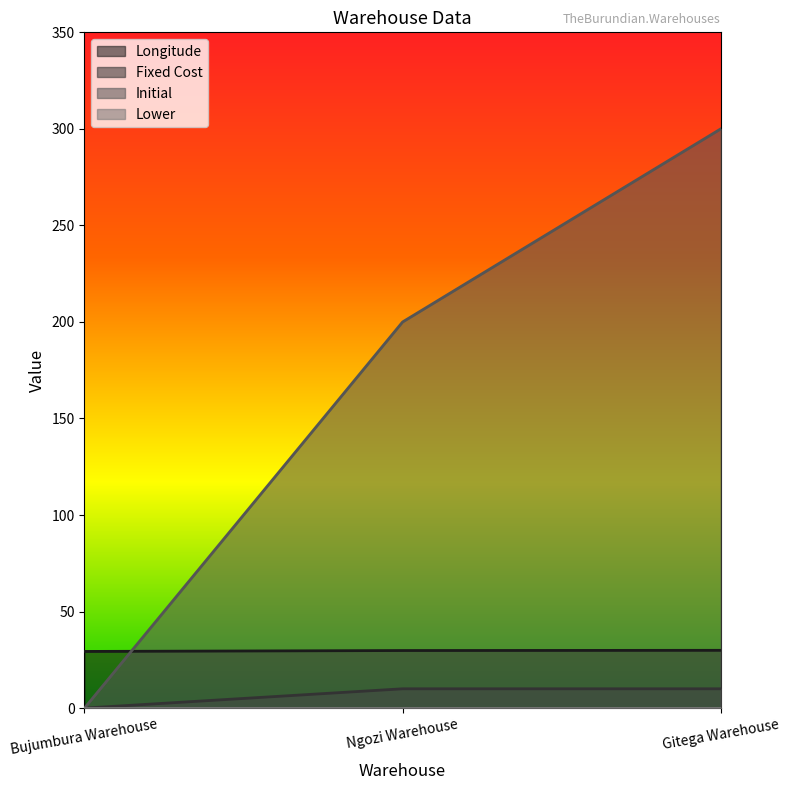

Does the chart display data point markers on the line(s)?

No